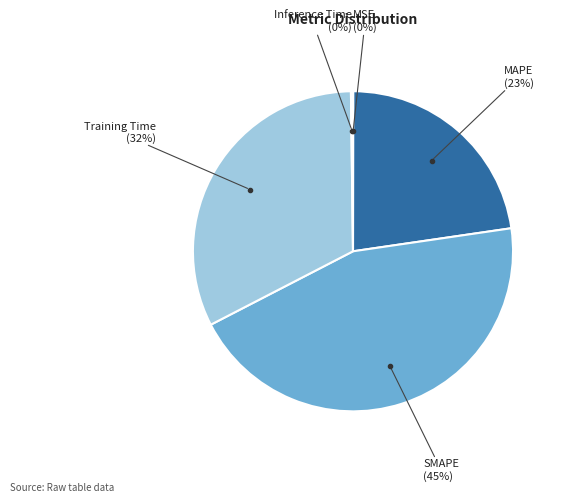

To the nearest percent, what is the difference between the largest and smallest slice percentages?

45%